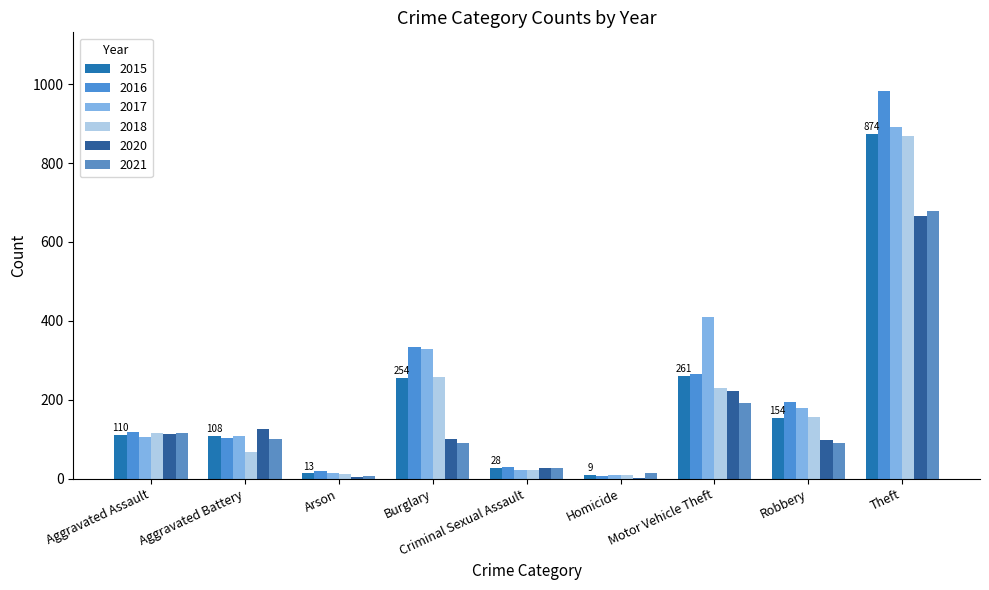

Are the bars horizontal?

No